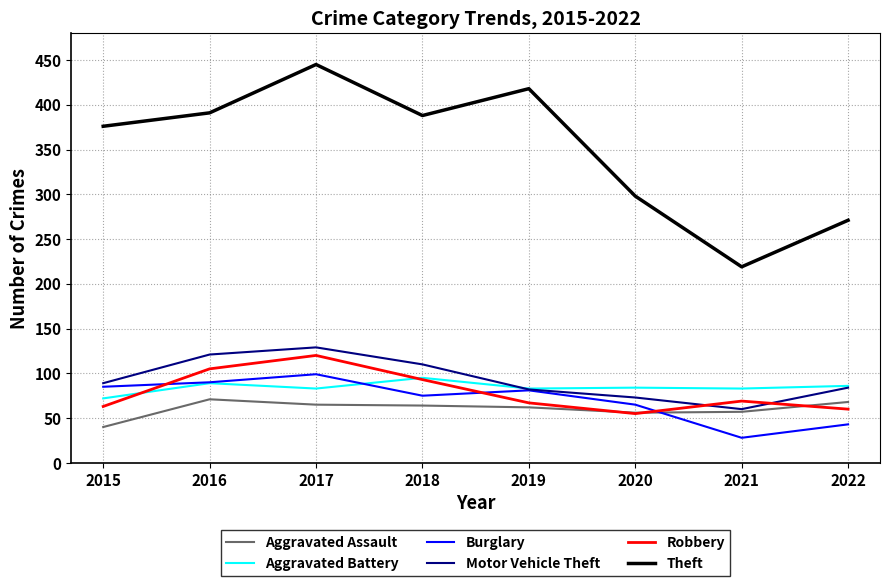

What are all the series names shown in the legend?

Aggravated Assault, Aggravated Battery, Burglary, Motor Vehicle Theft, Robbery, Theft